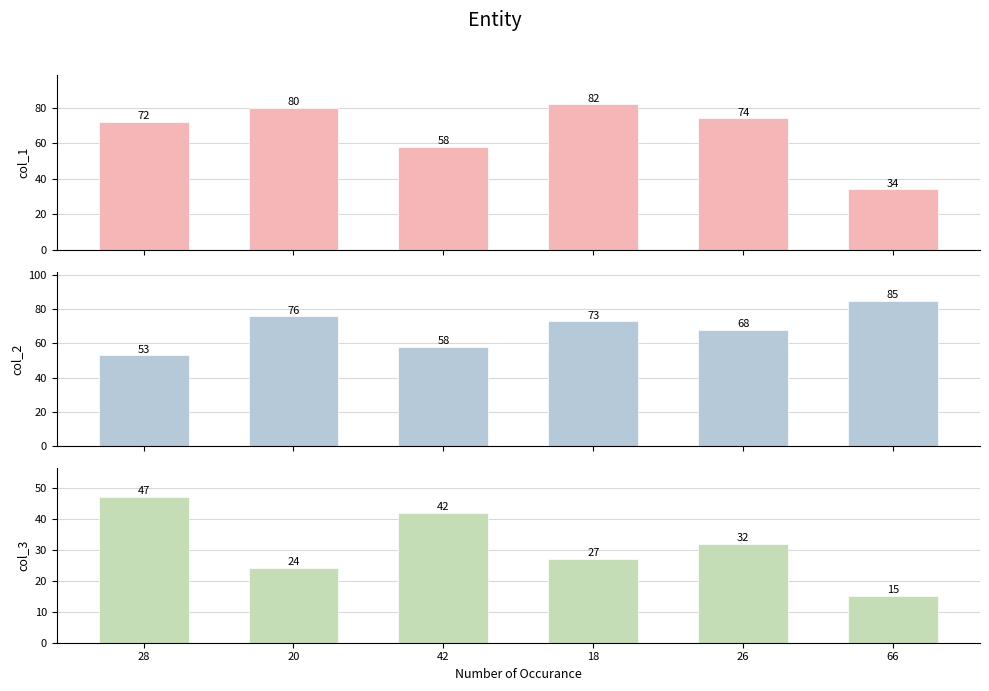

At which category is the sum across all series the highest?

18